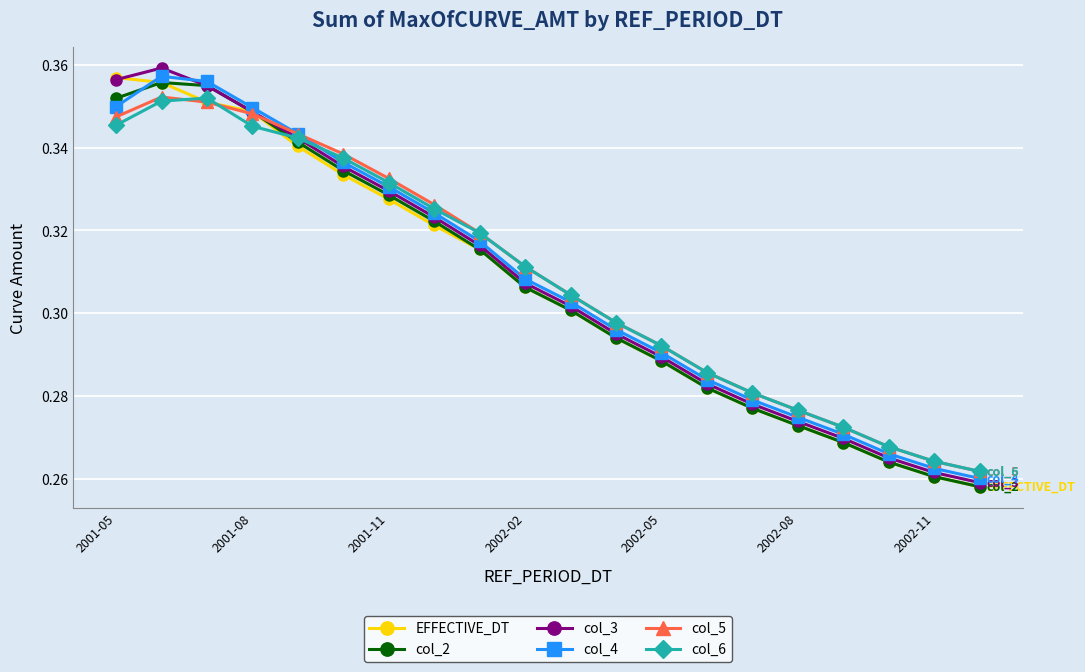

At how many categories does at least one series exceed 0?

20